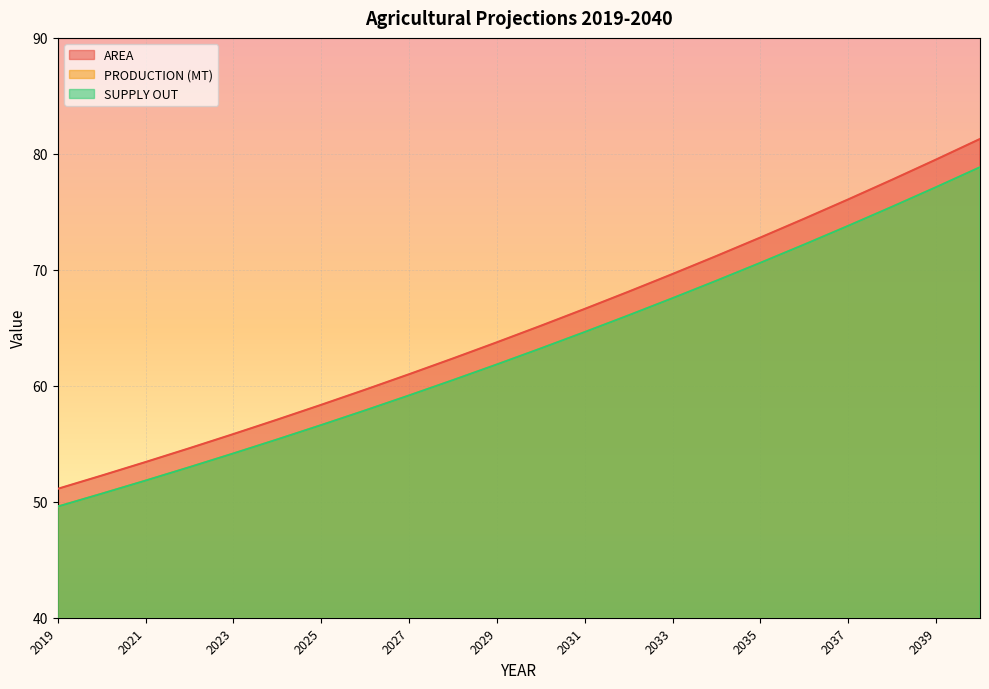

What is the difference between the second highest and second lowest values in the SUPPLY OUT series?

26.4